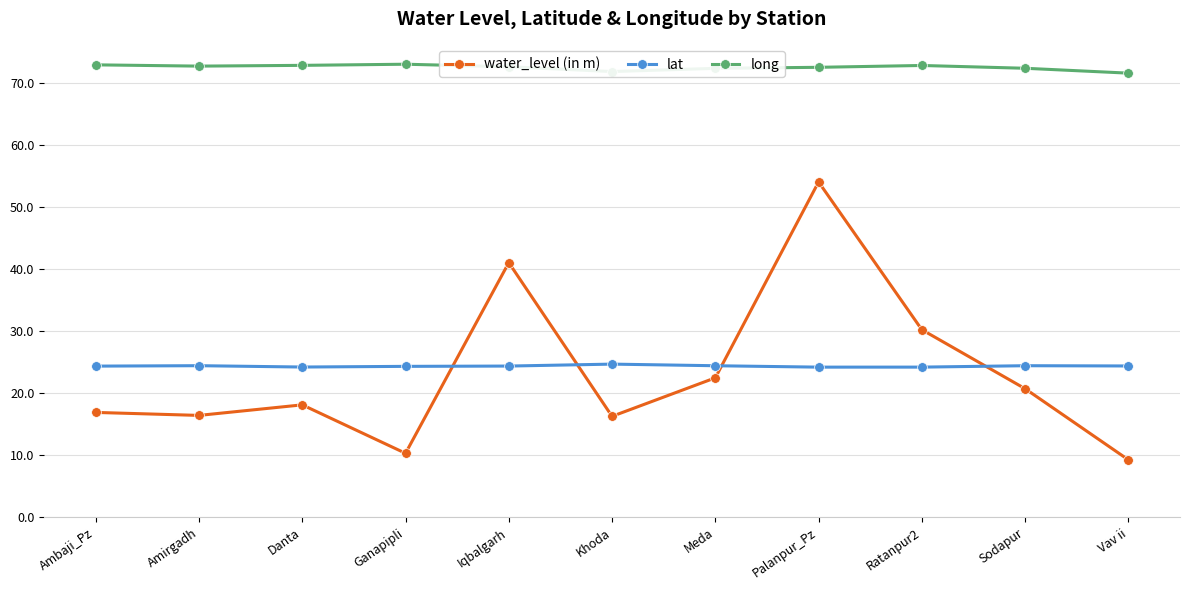

What is the label of the 5th point from the right?

Meda